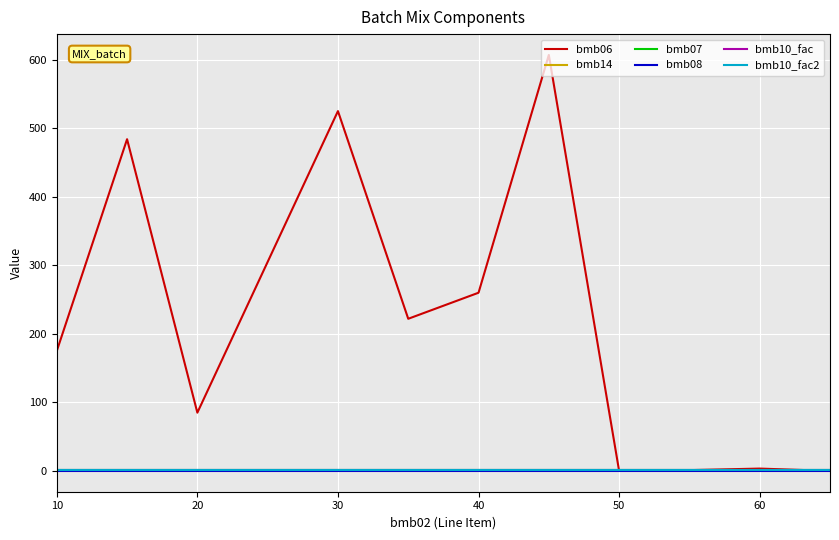

Does the chart have visible grid lines?

Yes